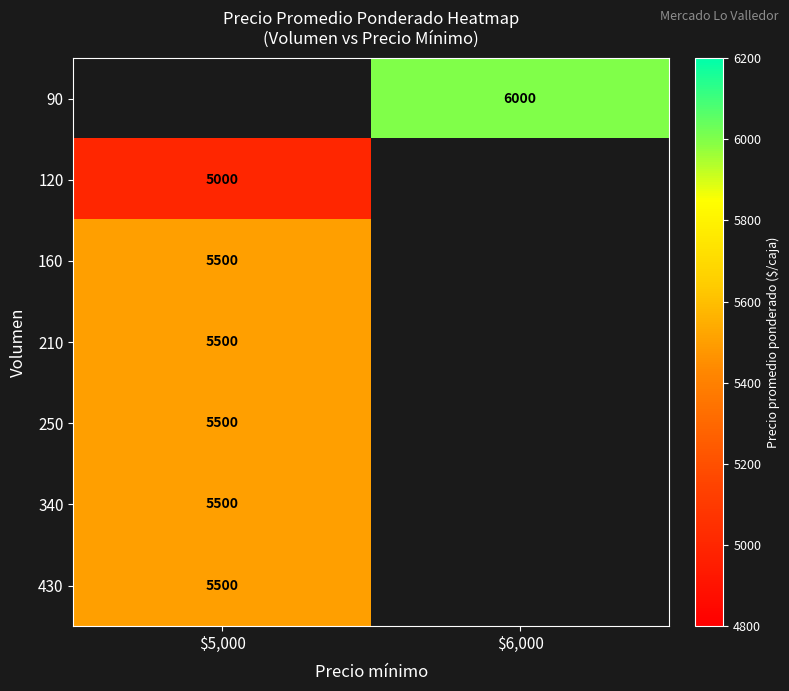

Is it true that 120 equals 5000 at $5,000?

True